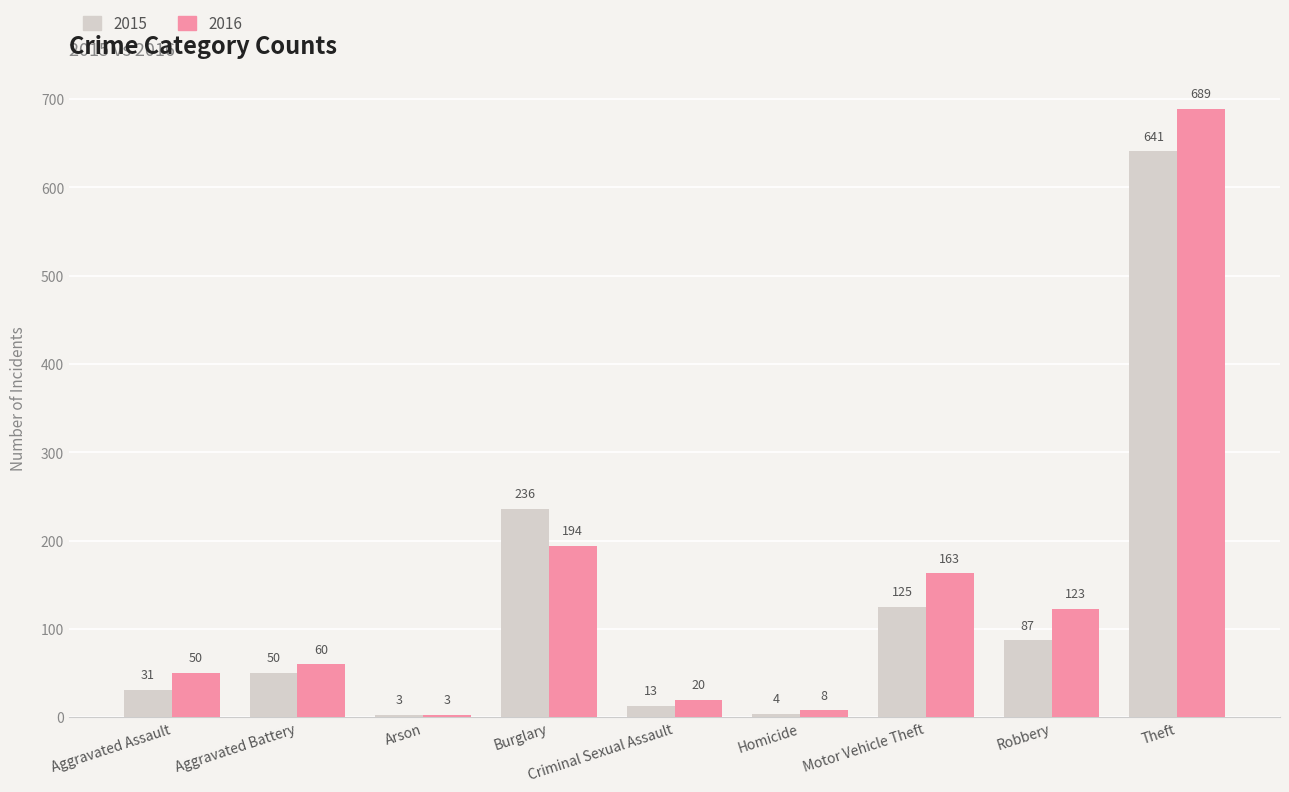

How many data points in 2016 are less than 60?

4